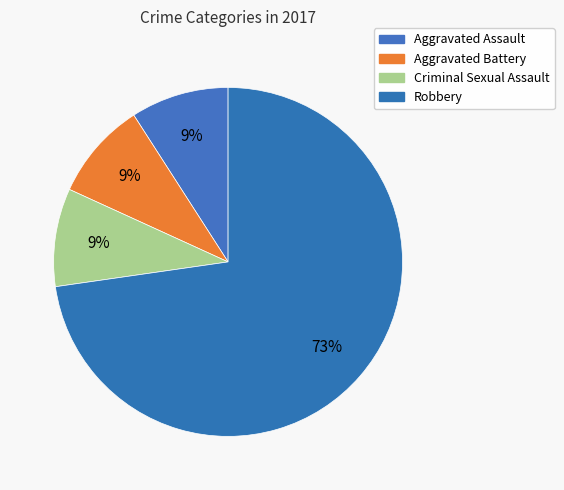

What percentage do Robbery and Aggravated Assault together represent?

81.8%